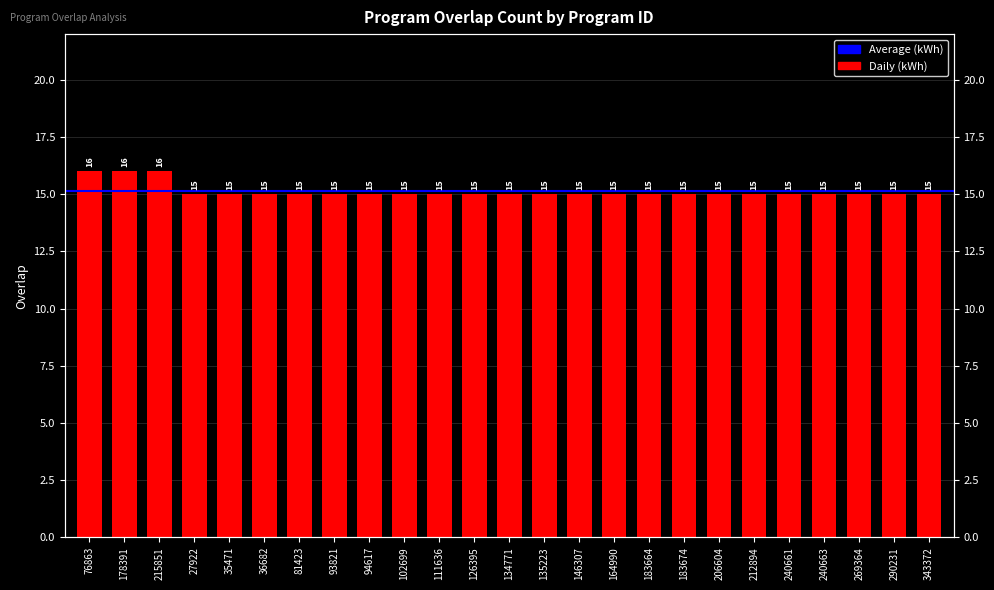

The value at 134771 is 15. True or false?

True